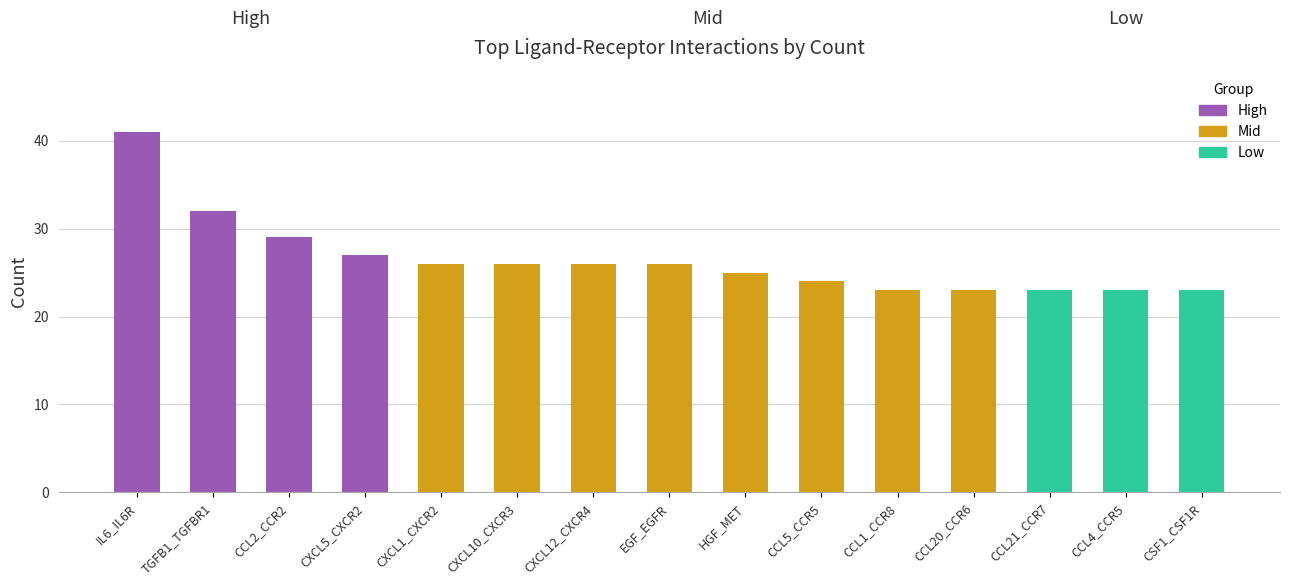

Rank the categories by value from highest to lowest.

IL6_IL6R, TGFB1_TGFBR1, CCL2_CCR2, CXCL5_CXCR2, CXCL1_CXCR2, CXCL10_CXCR3, CXCL12_CXCR4, EGF_EGFR, HGF_MET, CCL5_CCR5, CCL1_CCR8, CCL20_CCR6, CCL21_CCR7, CCL4_CCR5, CSF1_CSF1R